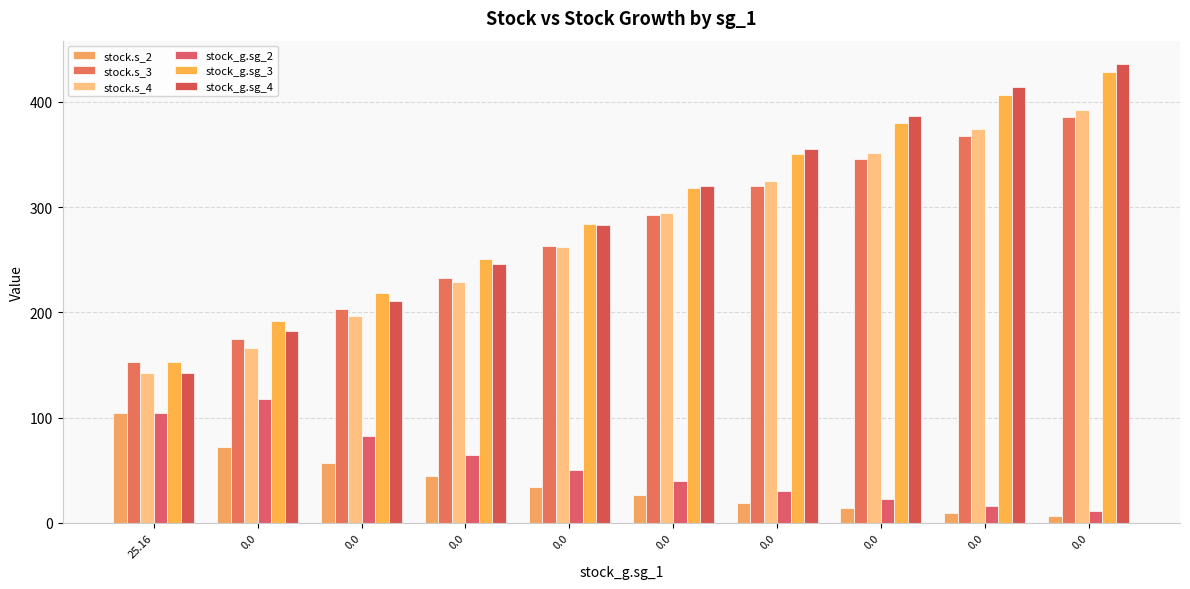

How many bars are there in total?

60